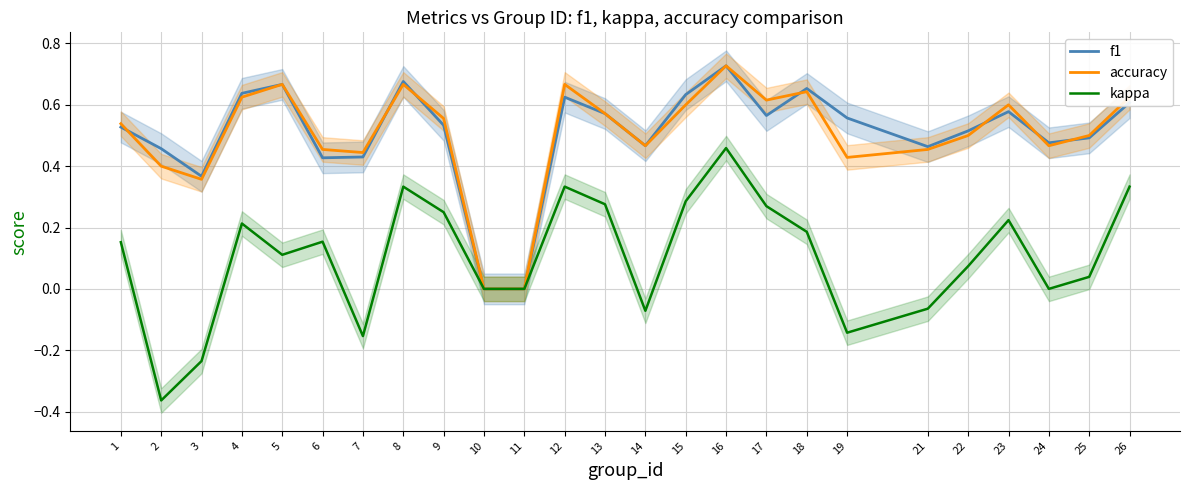

How many interior local valleys does the kappa series have?

6